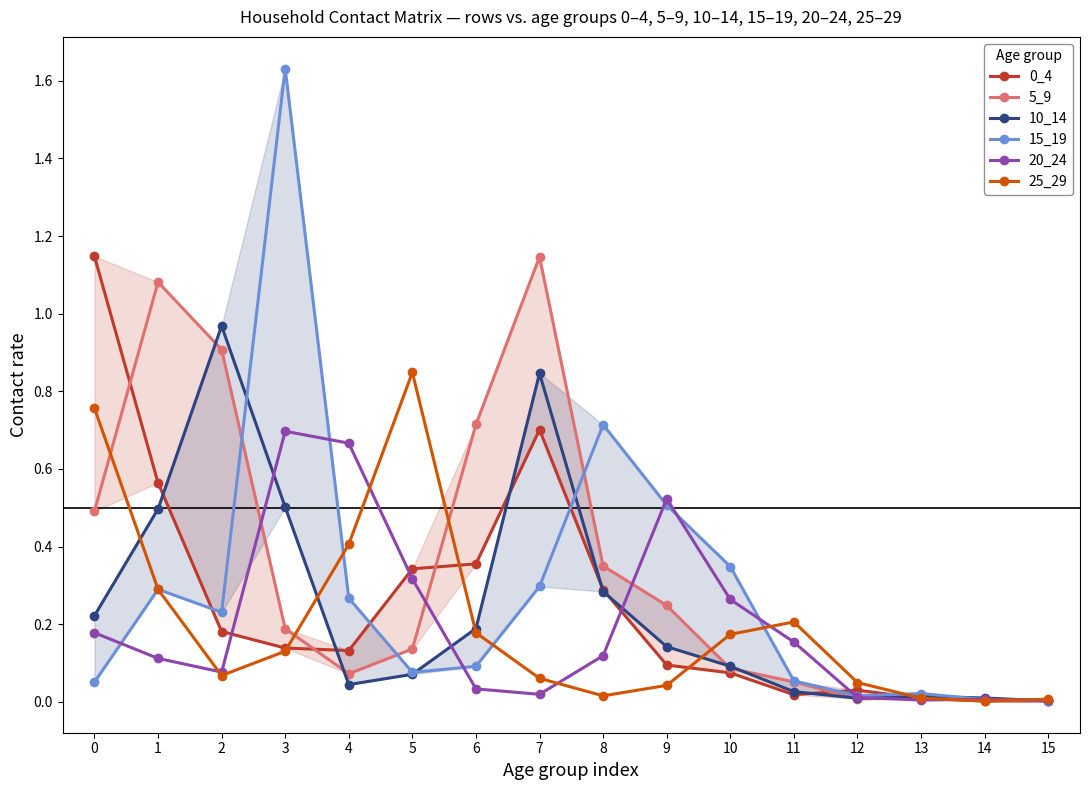

Rank the categories by 10_14 value from lowest to highest.

15, 12, 14, 13, 11, 4, 5, 10, 9, 6, 0, 8, 1, 3, 7, 2